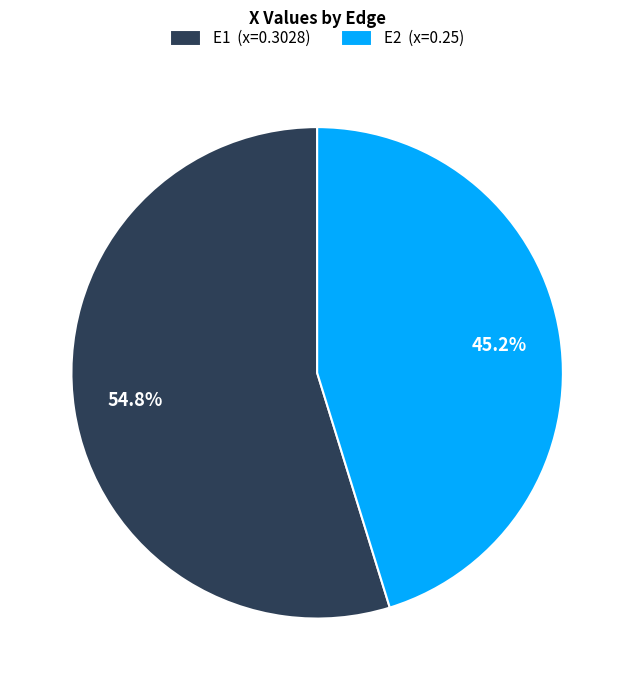

Between E1 (x=0.3028) and E2 (x=0.25), which is larger?

E1 (x=0.3028)